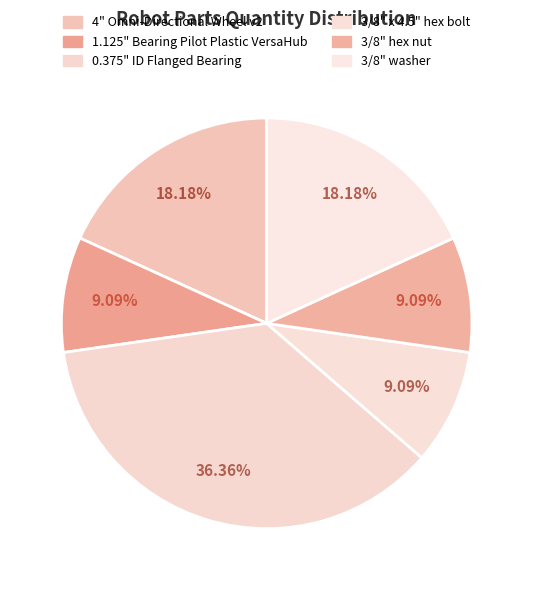

The 3/8" washer slice represents 18% of the pie. True or false?

True